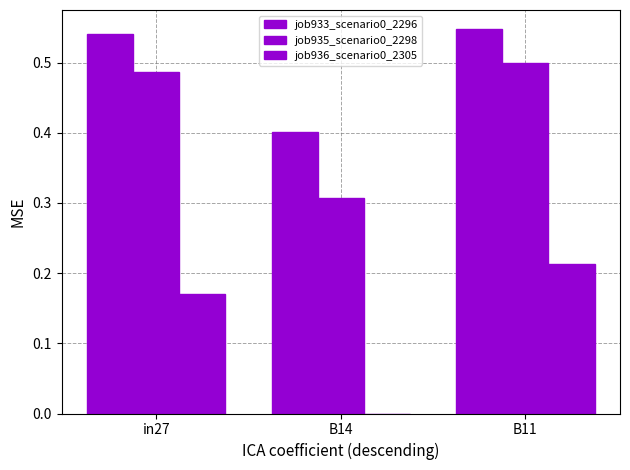

True or false: job936_scenario0_2305 has a value of 0.1 at B14.

False